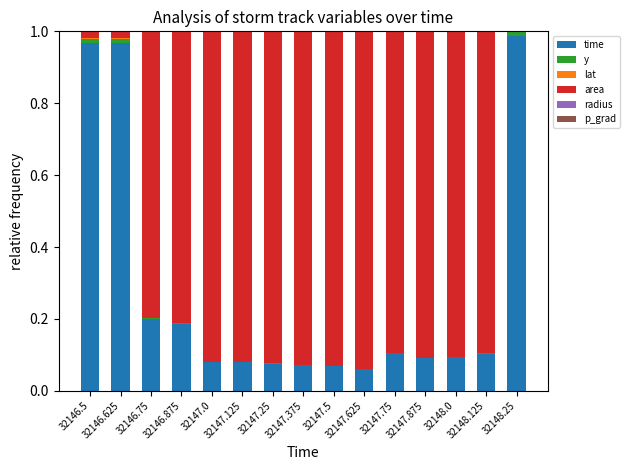

Count the number of categories in the chart.

15